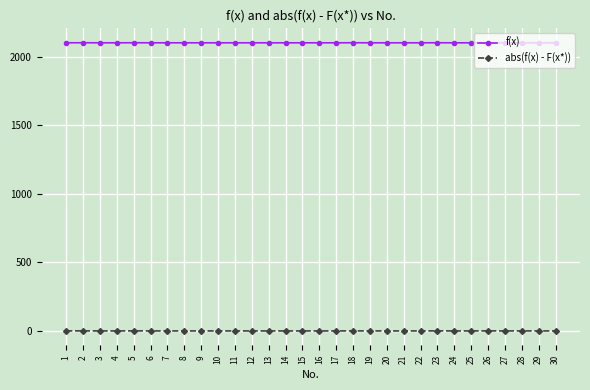

Which series has the largest total across all categories?

f(x)